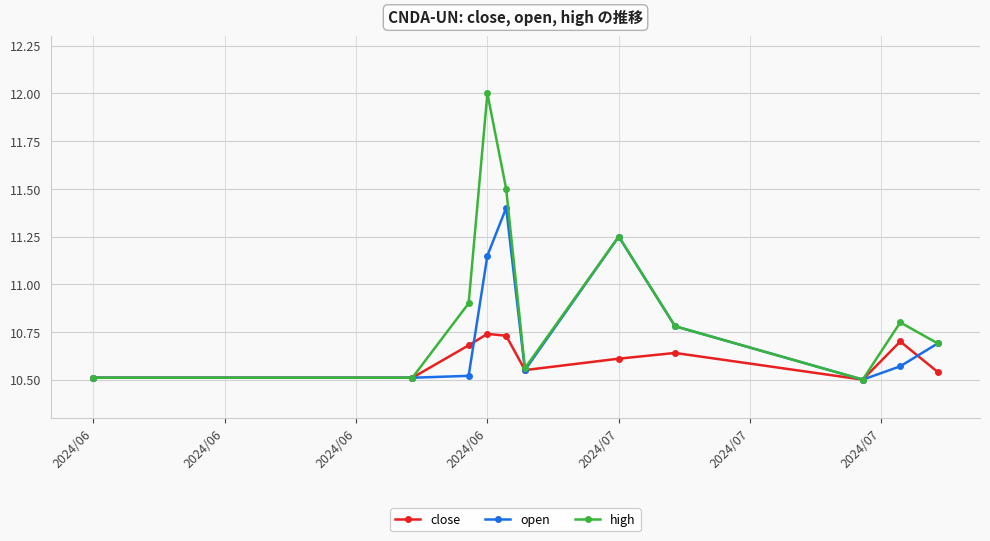

Which series has the largest total across all categories?

high